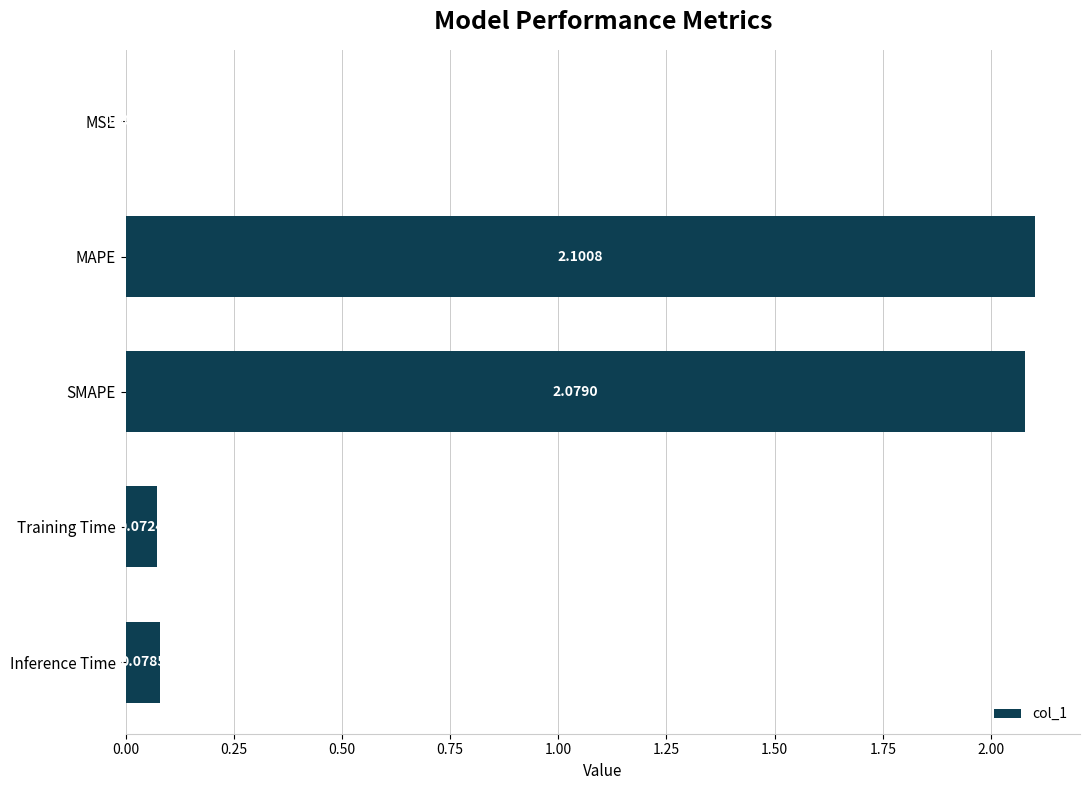

What is the sum of all values?

4.3